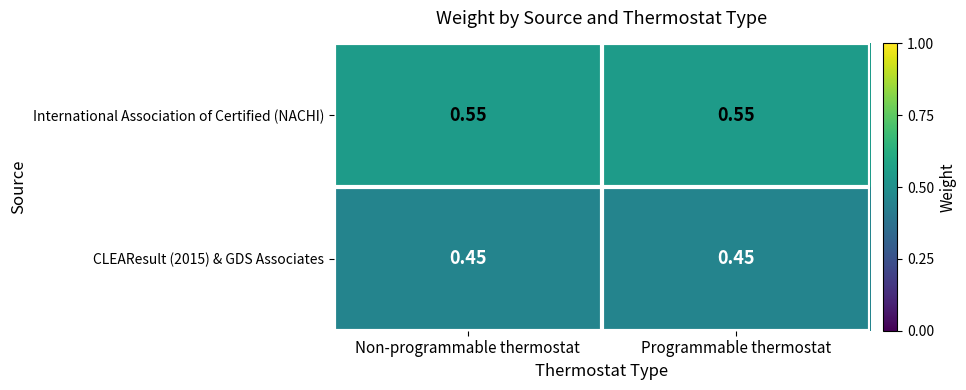

Is the value of International Association of Certified (NACHI) at Non-programmable thermostat greater than the value of CLEAResult (2015) & GDS Associates at Programmable thermostat?

Yes